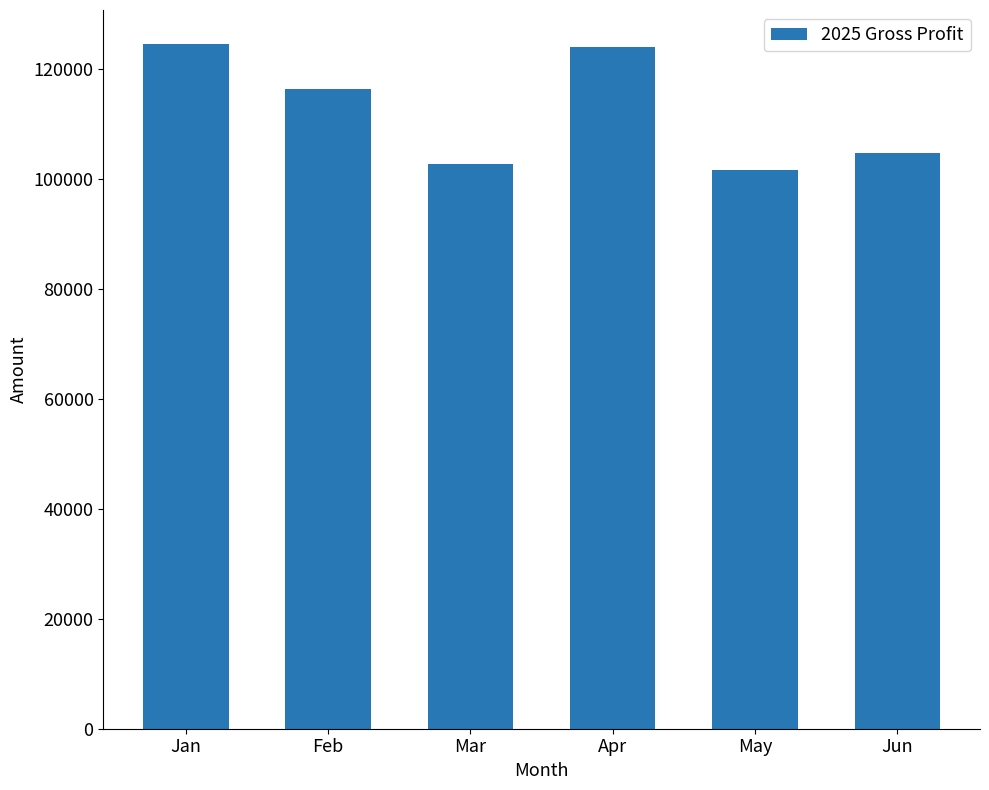

What is the smallest value displayed?

101734.8